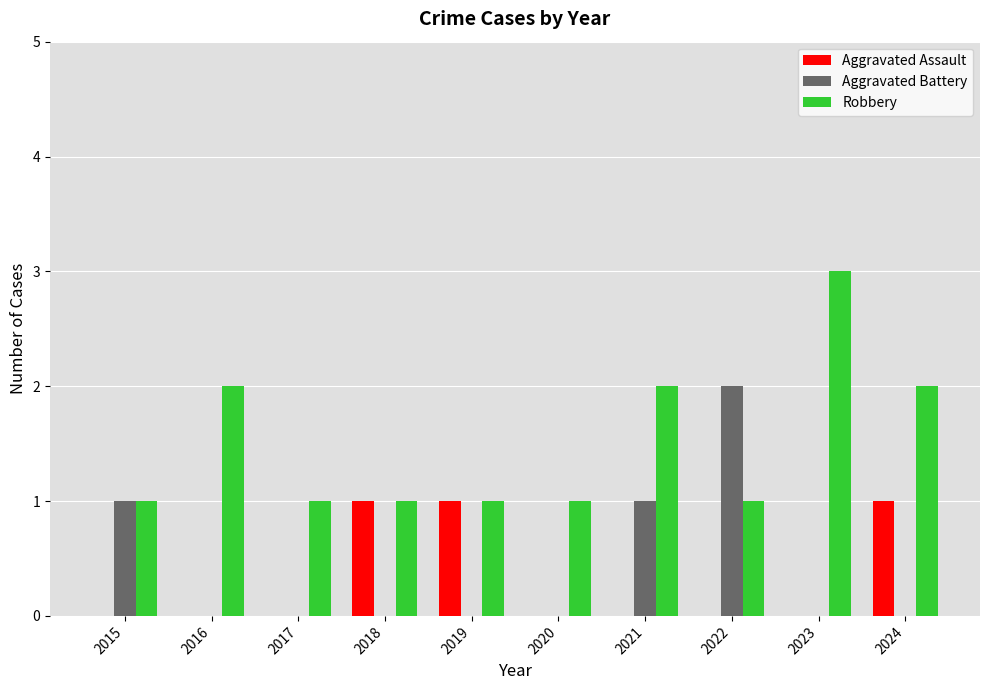

How many groups of bars are there?

10